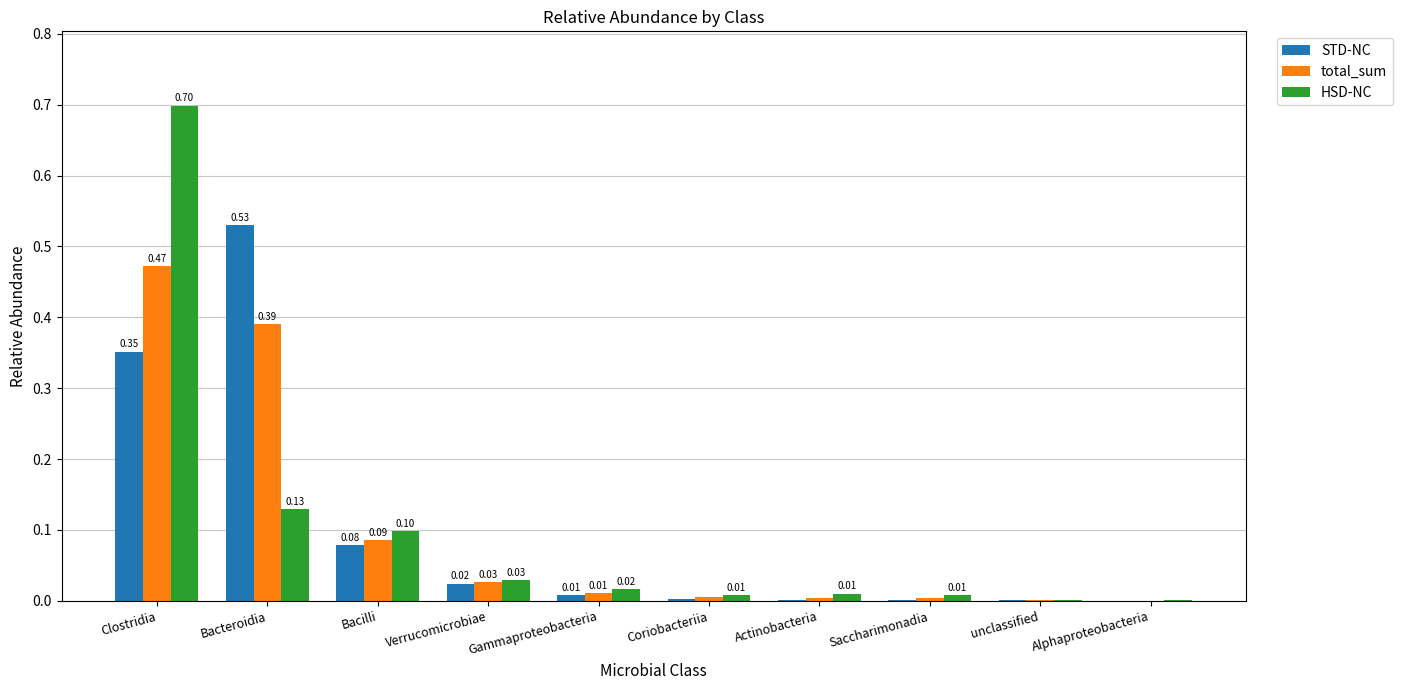

At which category does the chart reach its peak across all series?

Clostridia